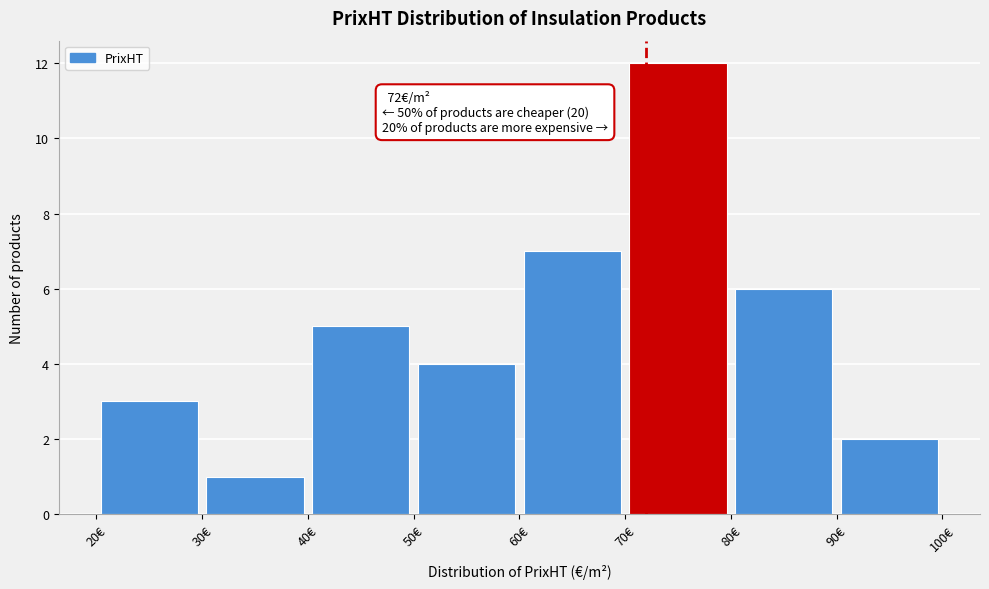

Over which range of the x-axis is the bar tallest?

70 to 80